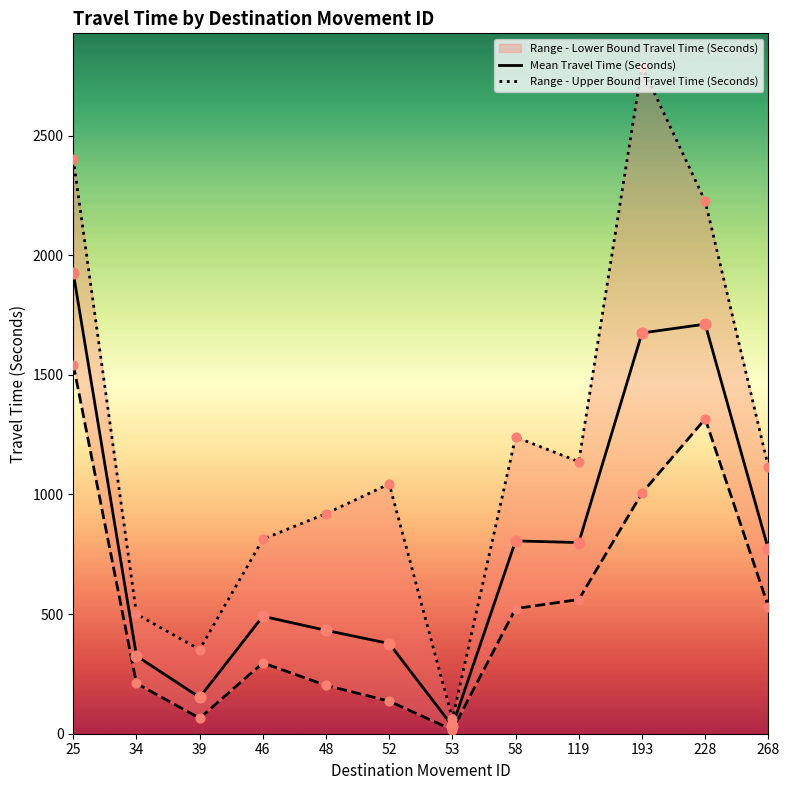

At which category is the sum across all series the highest?

25